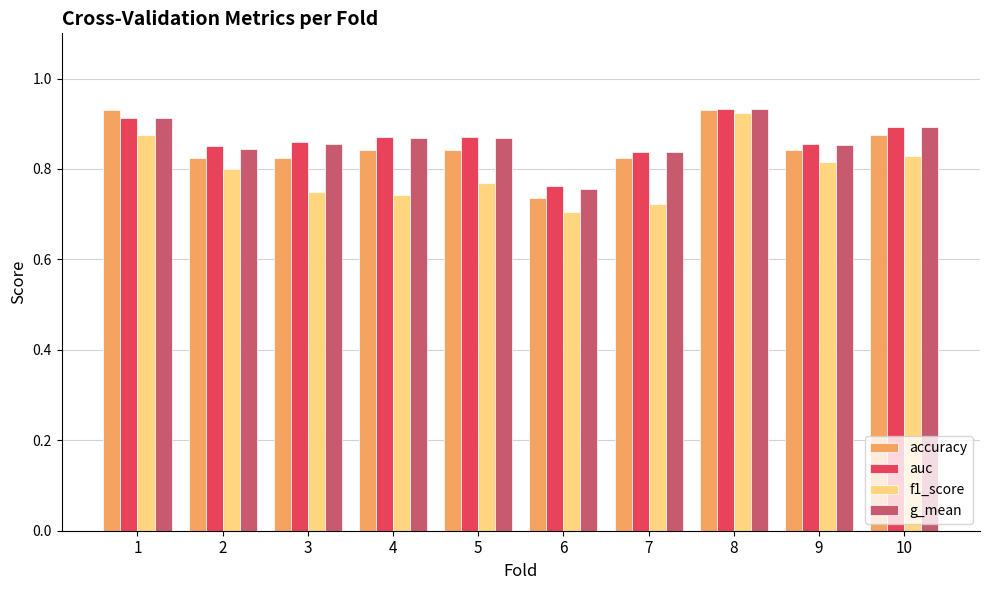

Which series has the widest spread of values?

f1_score